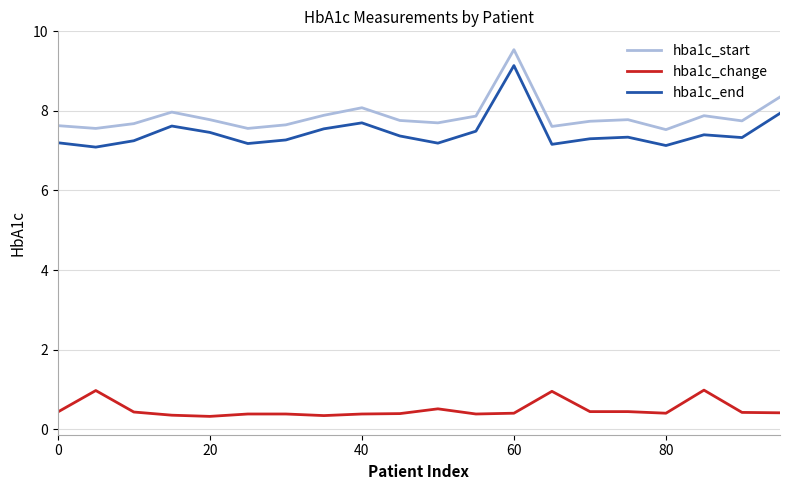

True or false: hba1c_change and hba1c_start cross at least once.

False